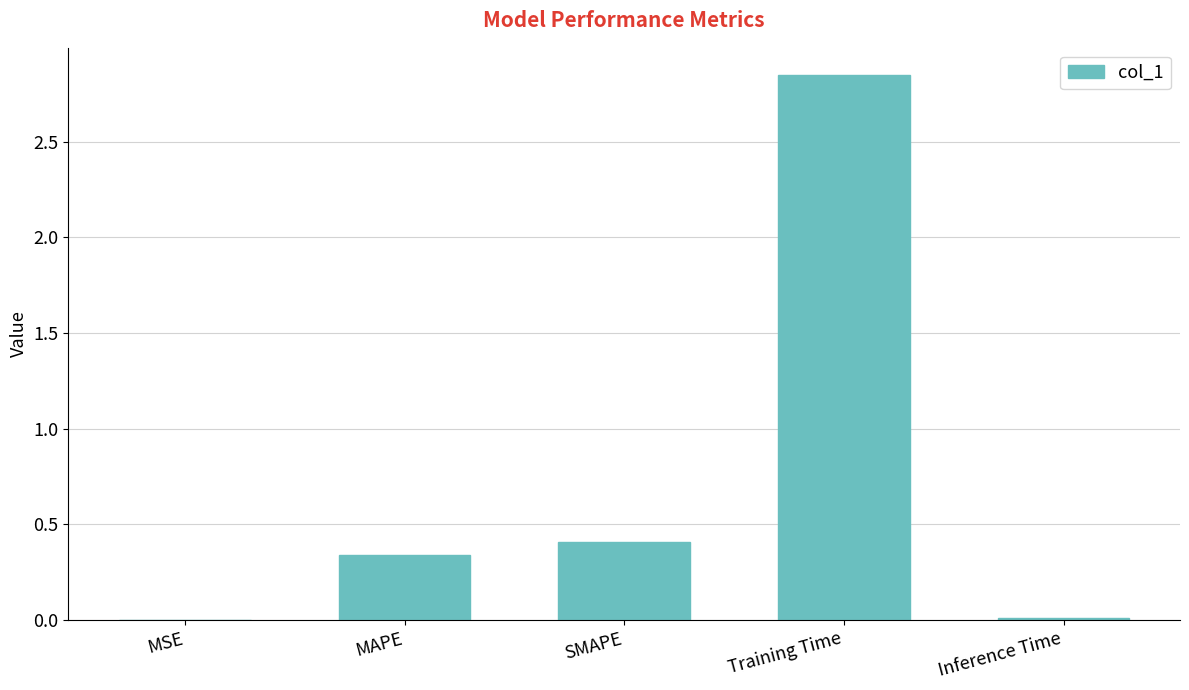

What is the sum of the values at SMAPE and MSE?

0.4